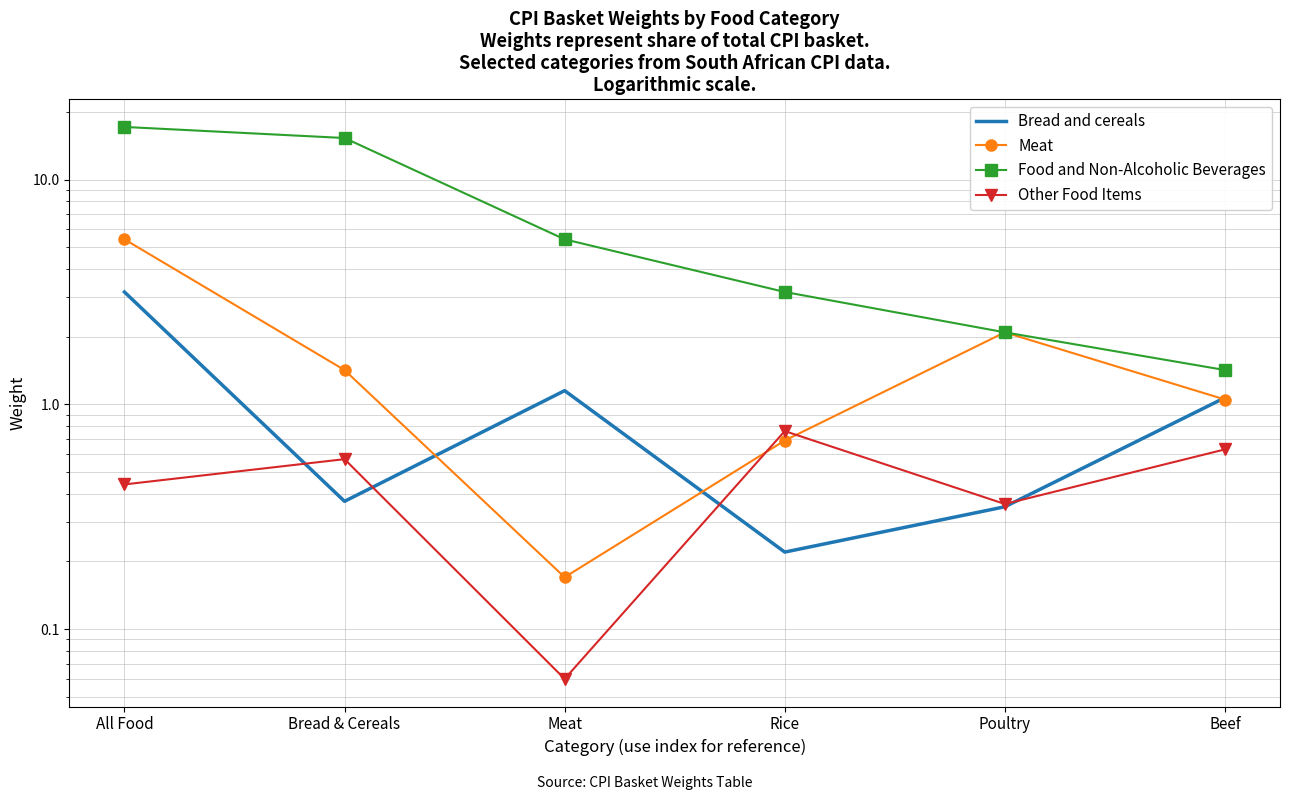

Reading right to left, list all the values displayed in this chart.

Bread and cereals: Beef=1.1	Poultry=0.3	Rice=0.2	Meat=1.1	Bread & Cereals=0.4	All Food=3.2
Meat: Beef=1.1	Poultry=2.1	Rice=0.7	Meat=0.2	Bread & Cereals=1.4	All Food=5.4
Food and Non-Alcoholic Beverages: Beef=1.4	Poultry=2.1	Rice=3.2	Meat=5.4	Bread & Cereals=15.3	All Food=17.1
Other Food Items: Beef=0.6	Poultry=0.4	Rice=0.8	Meat=0.1	Bread & Cereals=0.6	All Food=0.4